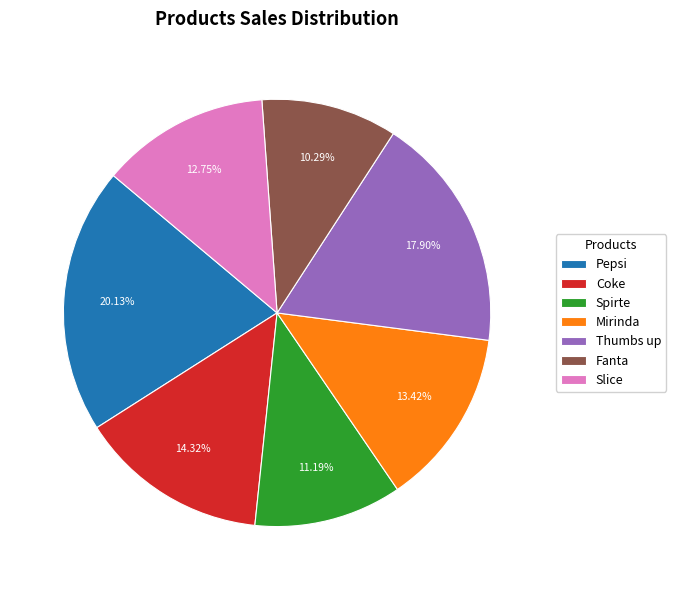

Does Slice account for over 50% of the chart?

No